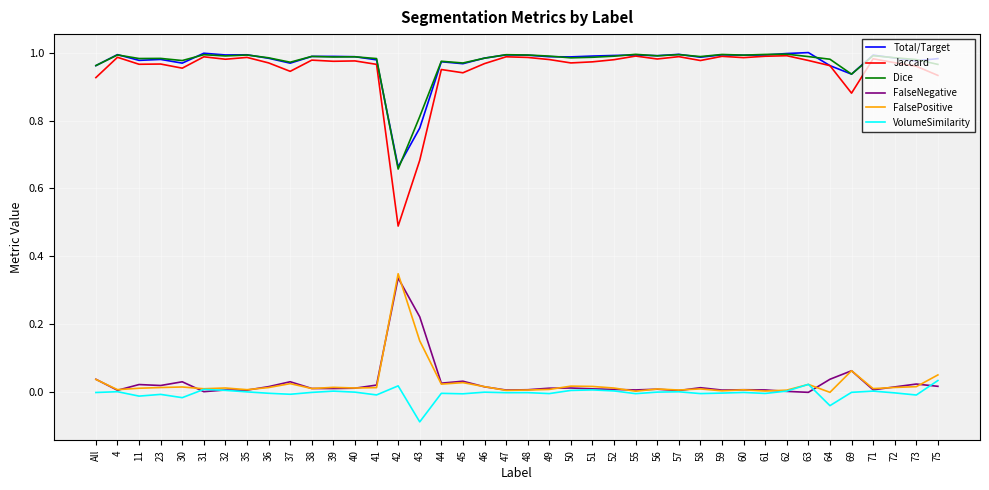

True or false: VolumeSimilarity has more than 0 points higher than both neighbors.

True